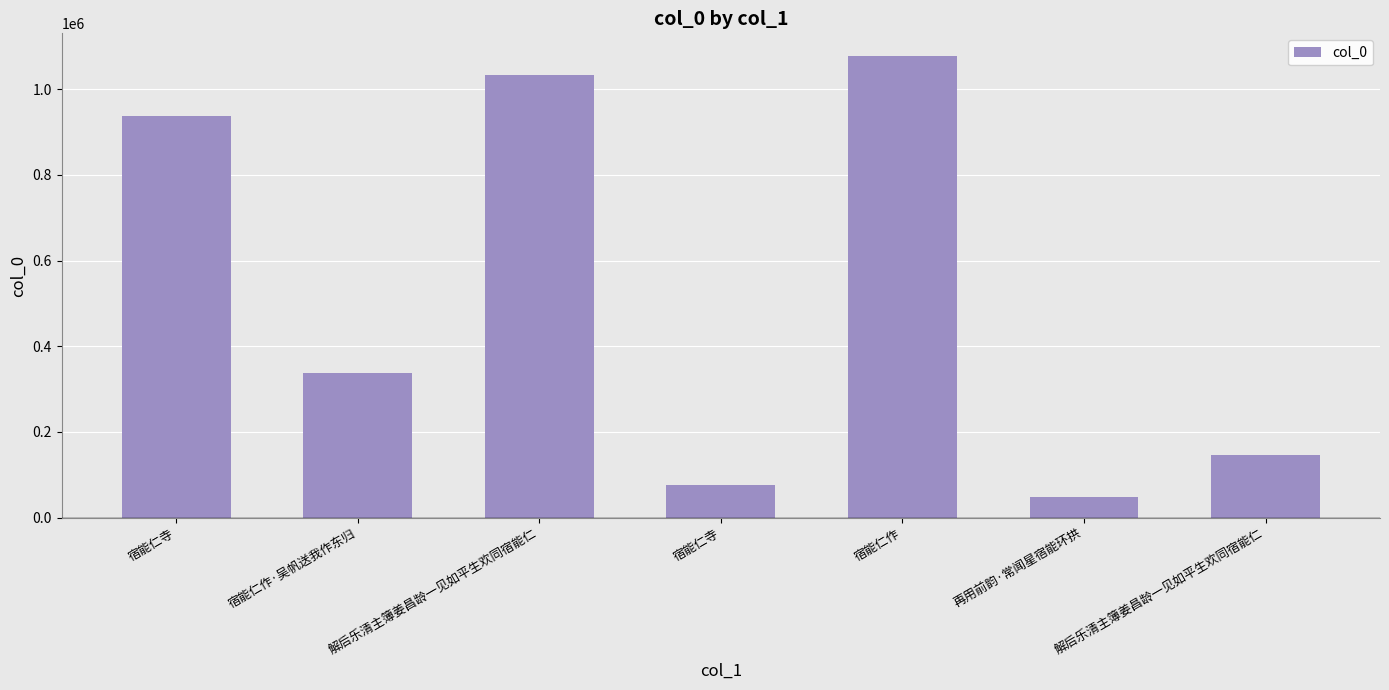

What is the label of the 5th bar from the right?

解后乐清主簿姜昌龄一见如平生欢同宿能仁